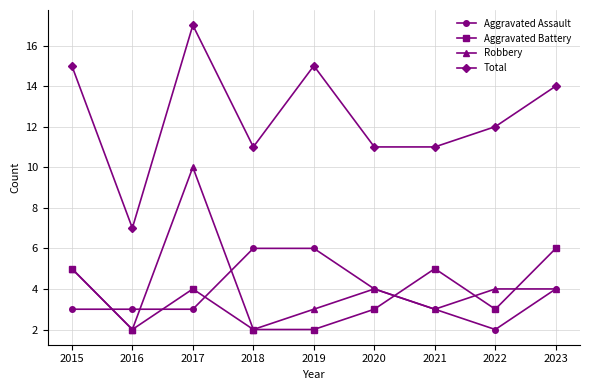

Which series has the widest spread of values?

Total